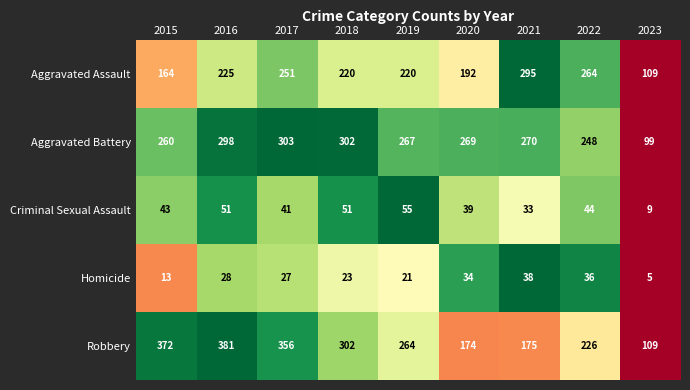

What is the total value across all series at 2021?

811